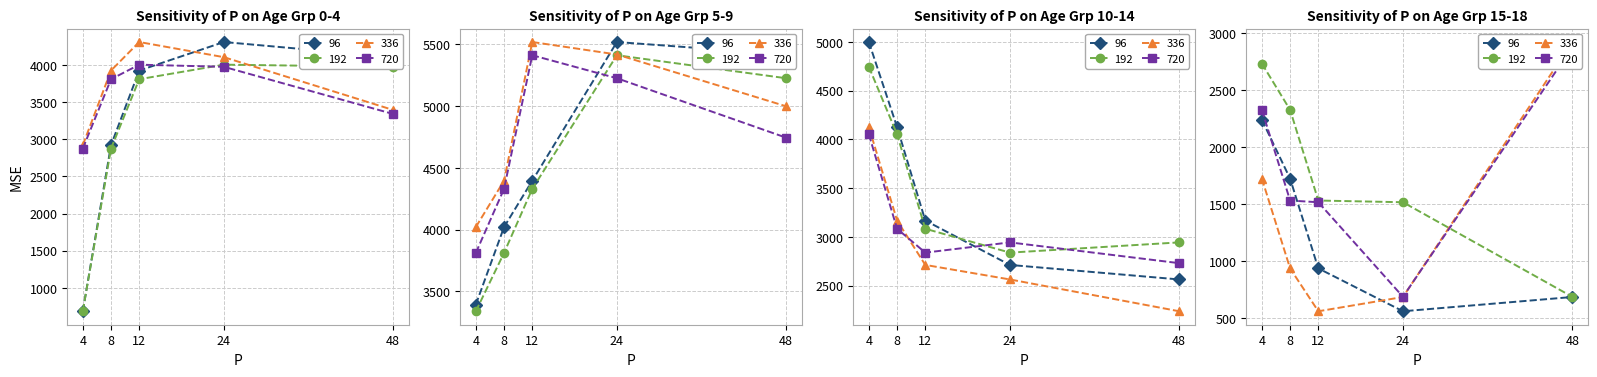

True or false: 336 and 192 intersect in this chart.

True